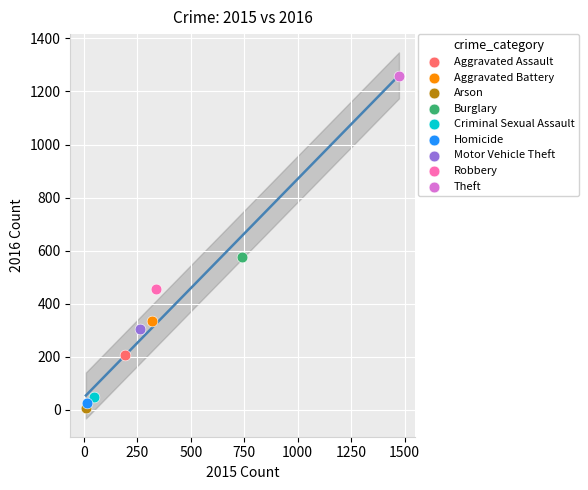

Which series contains the highest Y value?

Theft